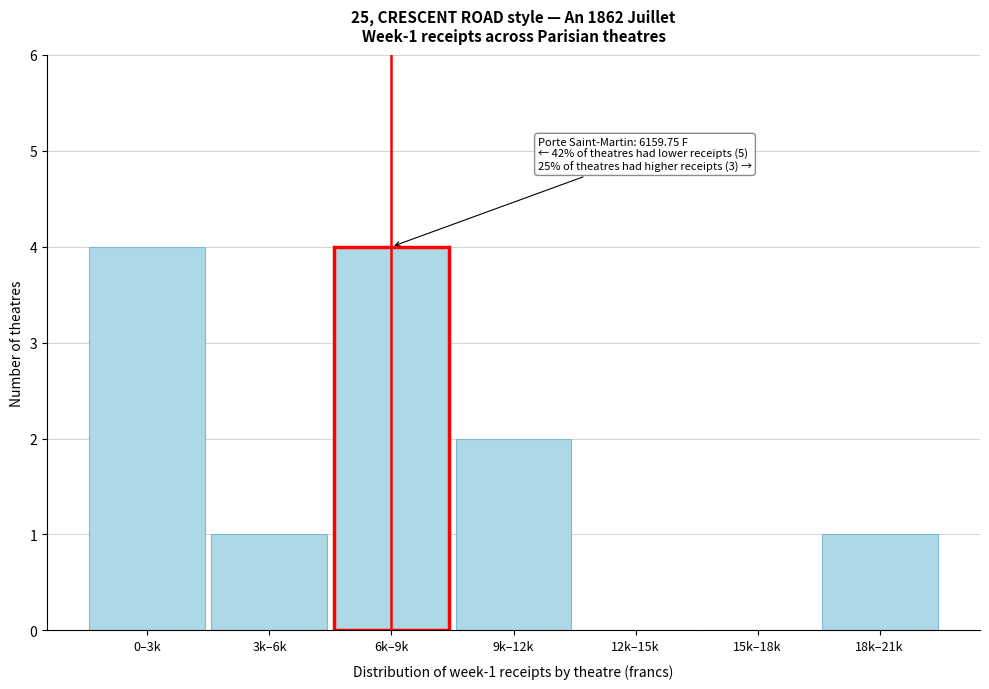

Reading left to right, what are all the values shown in this chart?

0–3k=4	3k–6k=1	6k–9k=4	9k–12k=2	12k–15k=0	15k–18k=0	18k–21k=1